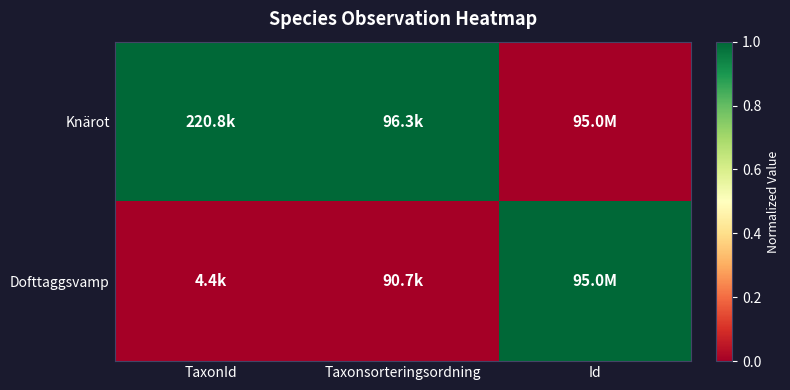

Count the number of categories in the chart.

3